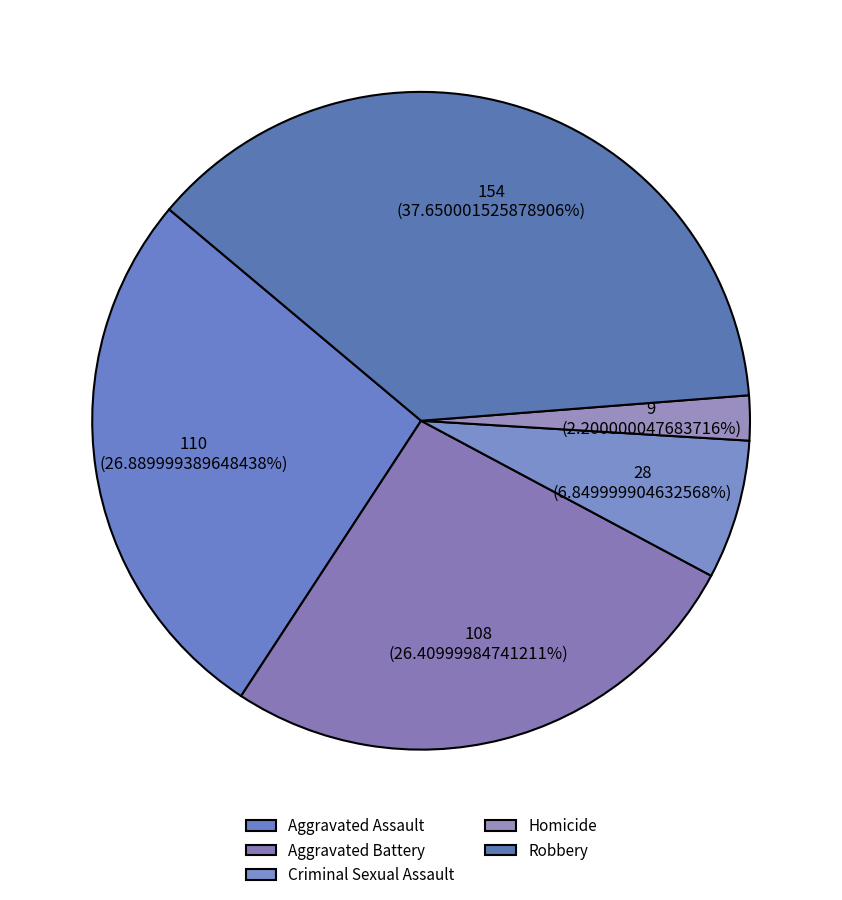

What percentage is the Aggravated Battery slice, to the nearest percent?

26%